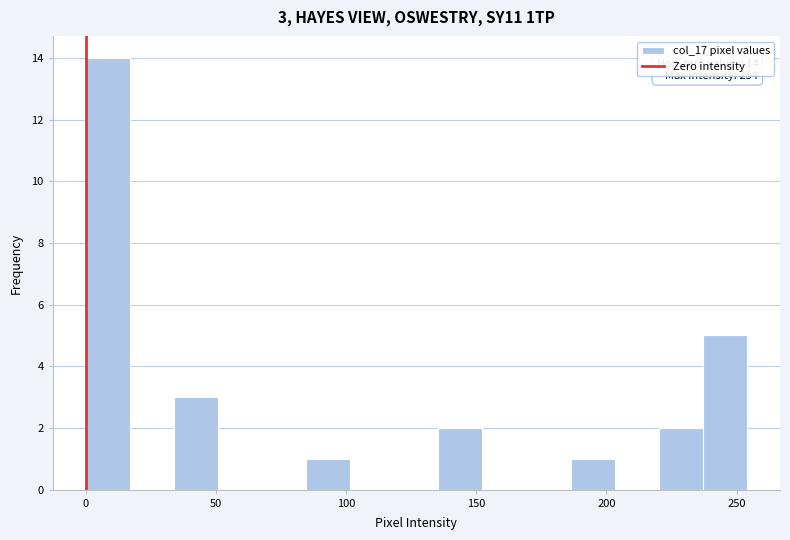

Read against the x-axis, roughly where is the centre of the tallest bar?

10